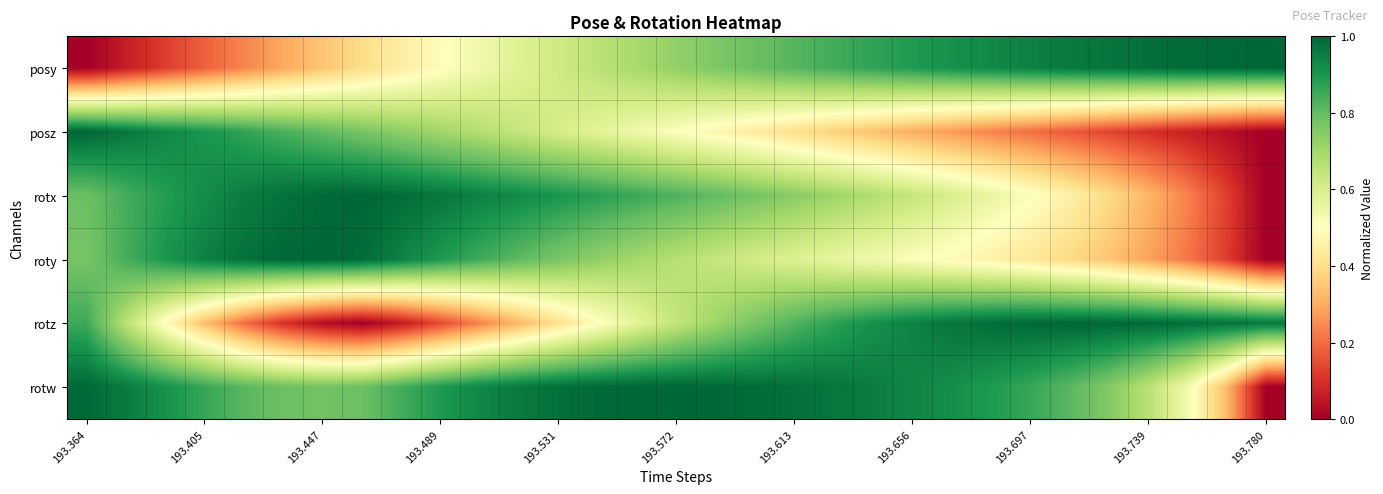

At which category is the sum across all series the highest?

193.364